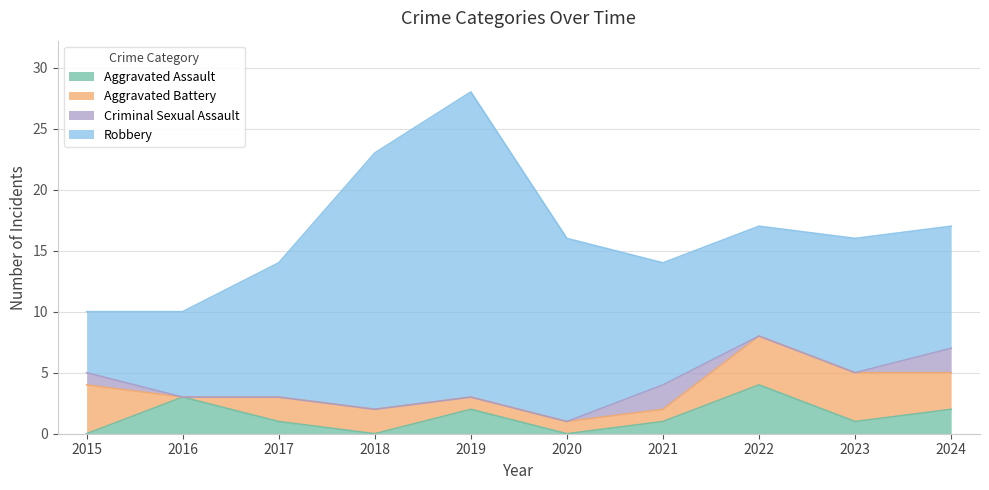

At which category is the sum across all series the highest?

2019